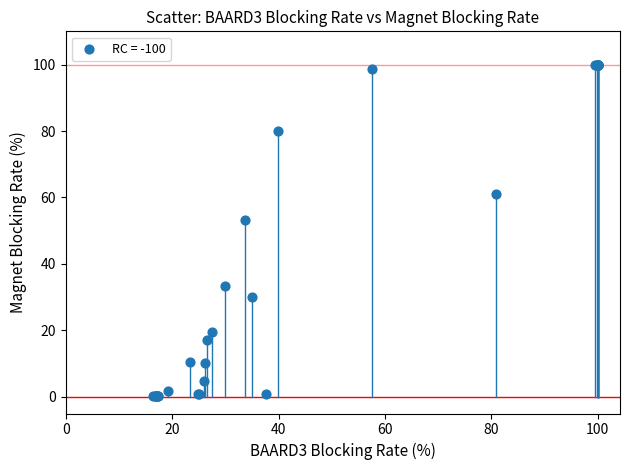

What Y value in the scatter plot is closest to 50?

53.2